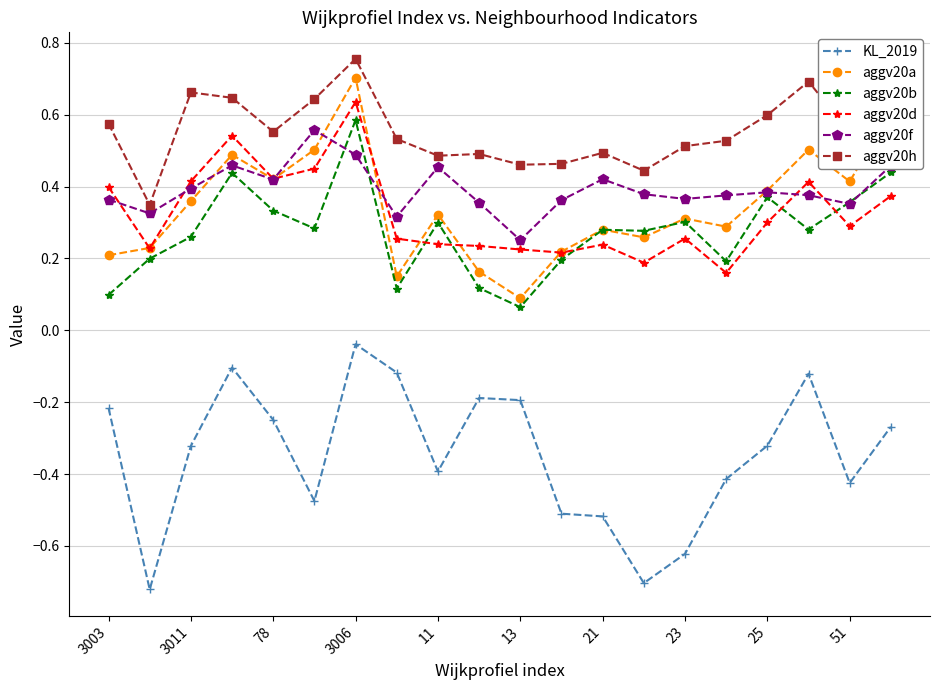

Which series has the largest total across all categories?

aggv20h